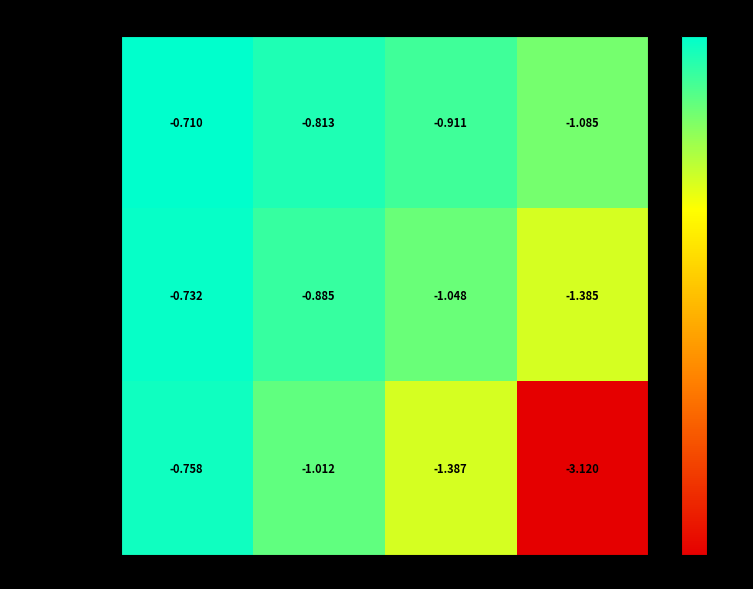

Which series has the largest range (max minus min)?

Laitone